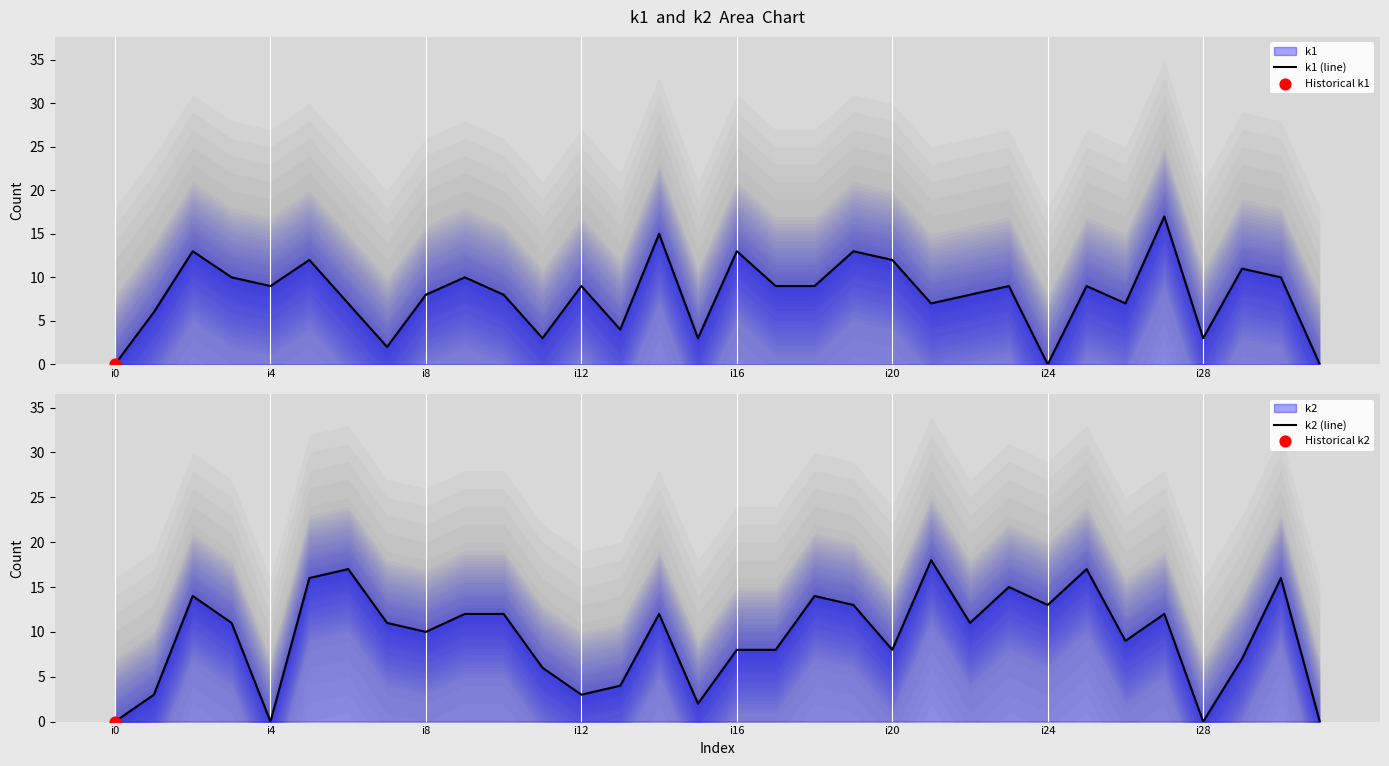

At which category is the sum across all series the highest?

27